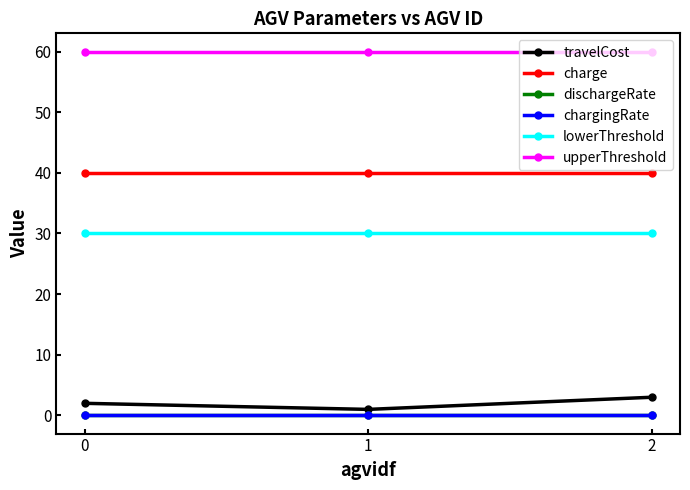

At how many categories does at least one series exceed 7?

3